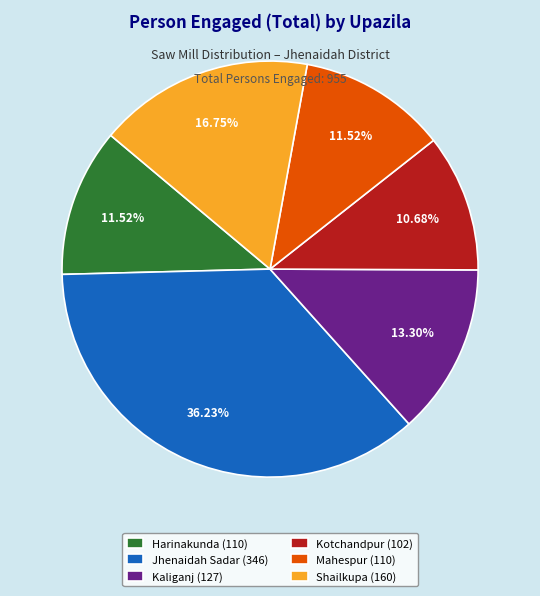

To the nearest percent, what portion does Mahespur represent?

12%